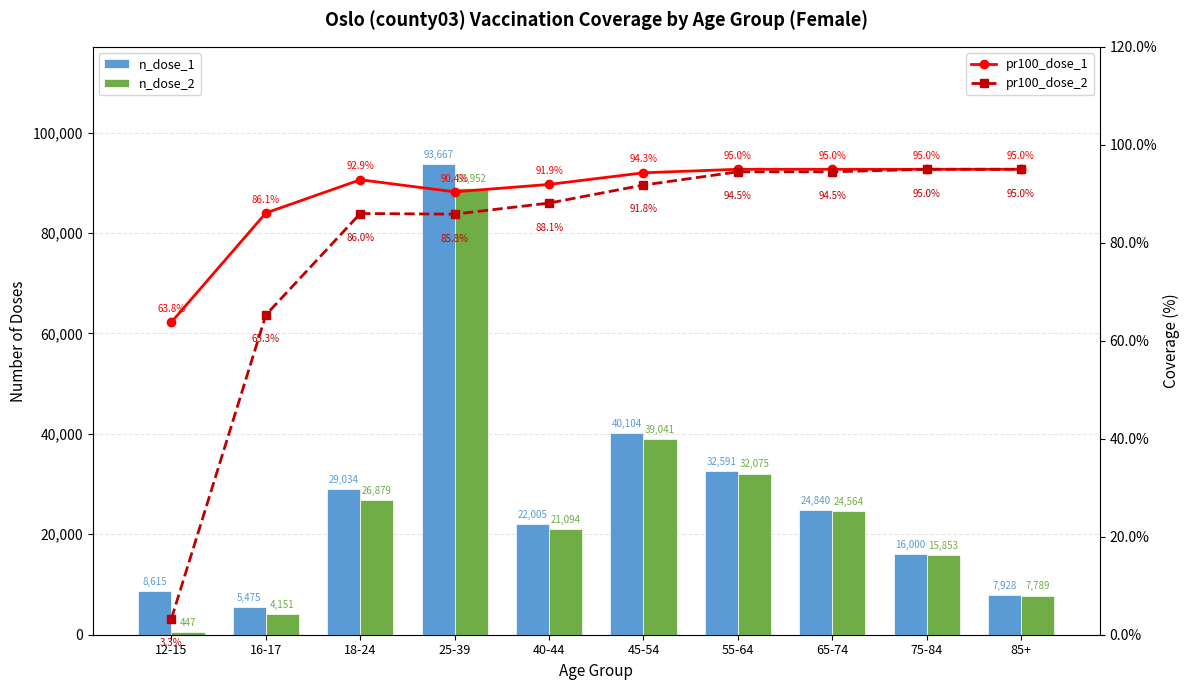

Is the value of pr100_dose_2 at 16-17 greater than the value of pr100_dose_1 at 85+?

No